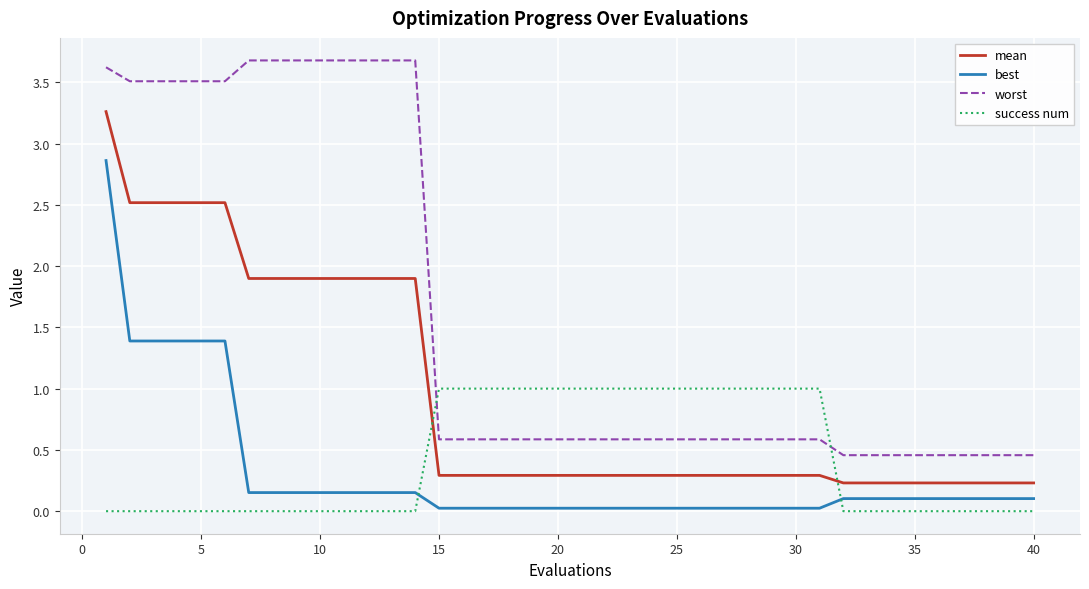

After their last crossing, which series has the higher values: mean or success num?

mean